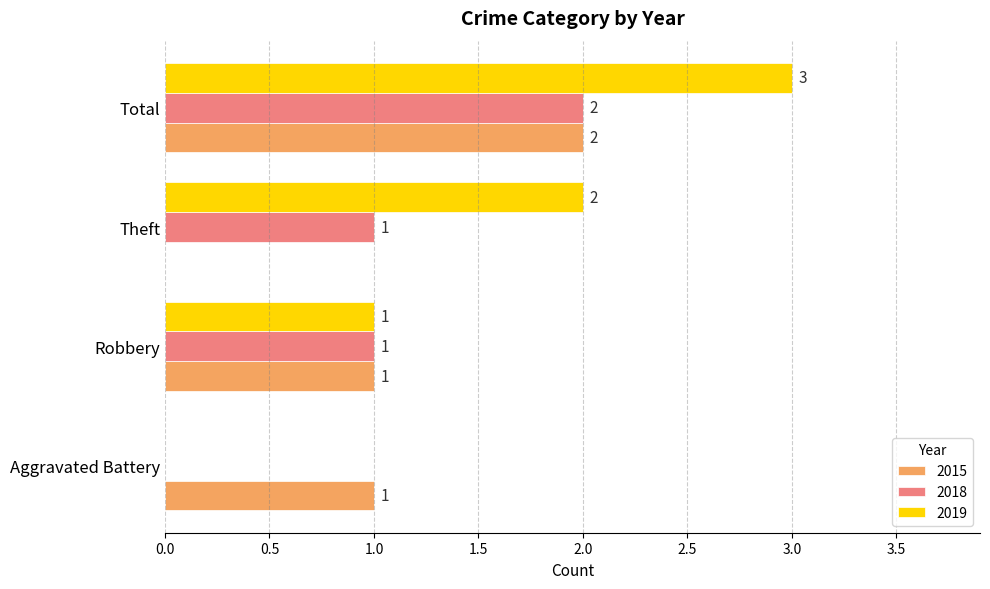

What are all the series names shown in the legend?

2015, 2018, 2019